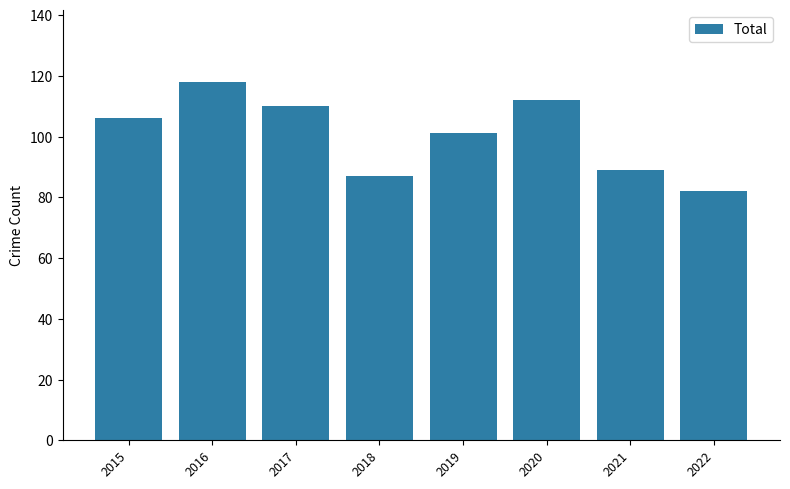

Reading left to right, what are all the values shown in this chart?

106	118	110	87	101	112	89	82